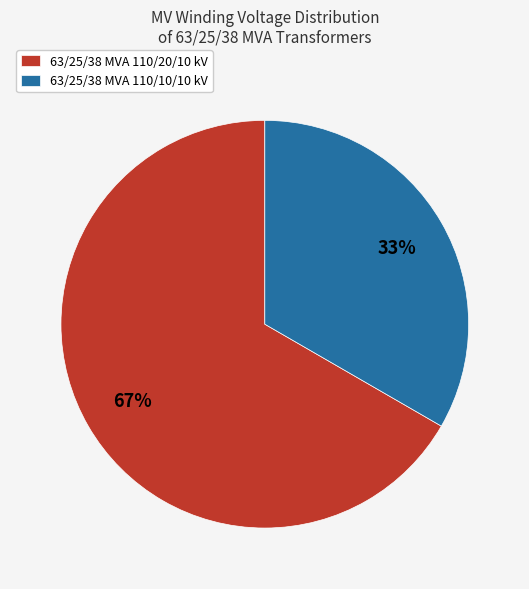

Which slice is the smallest?

63/25/38 MVA 110/10/10 kV